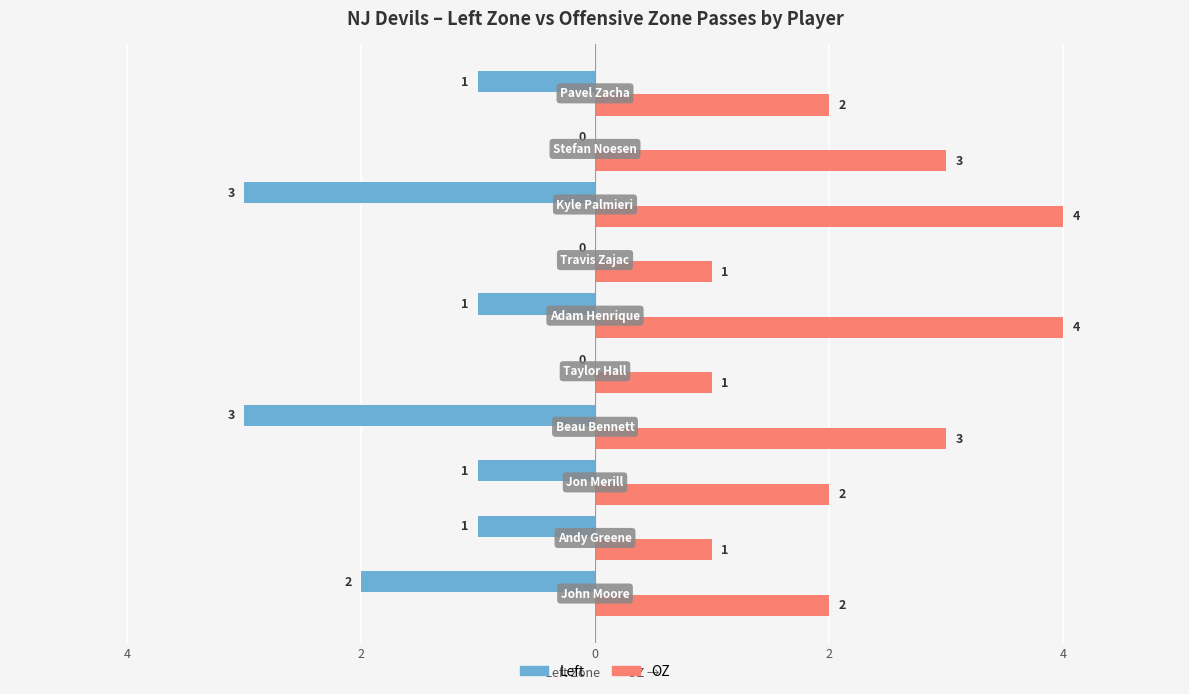

How many OZ values are between 1 and 3?

8